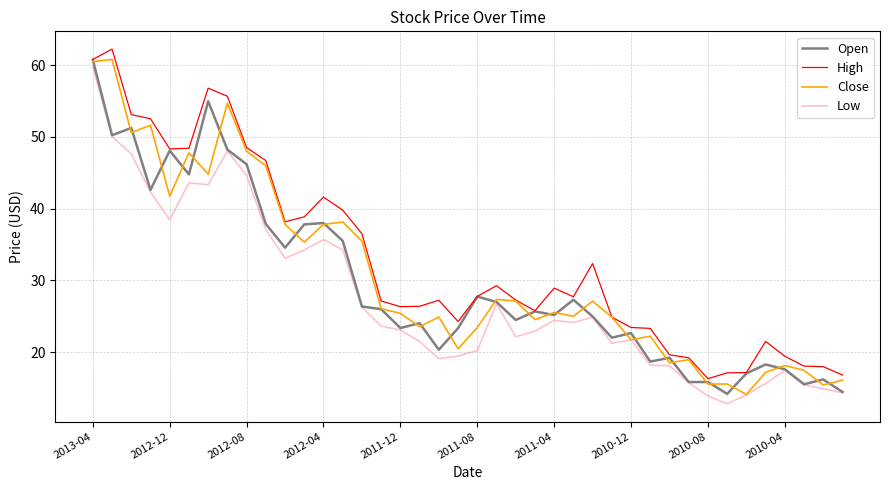

What is the greatest value displayed?

62.2